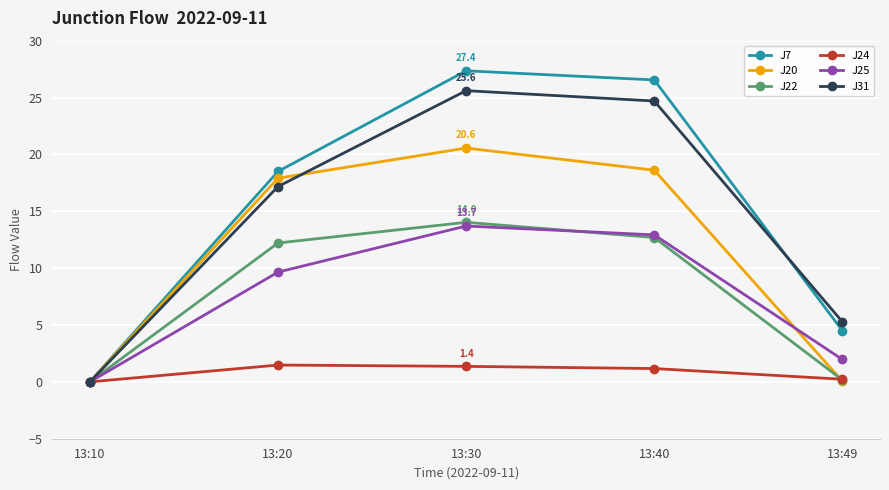

What are all the series names shown in the legend?

J7, J20, J22, J24, J25, J31